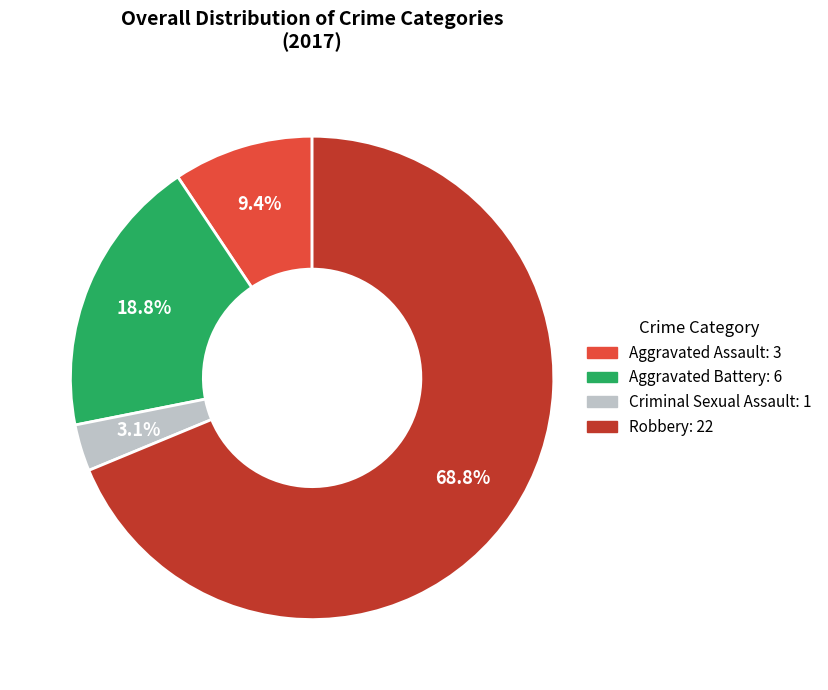

Is it true that Aggravated Assault is 9% of the pie?

True